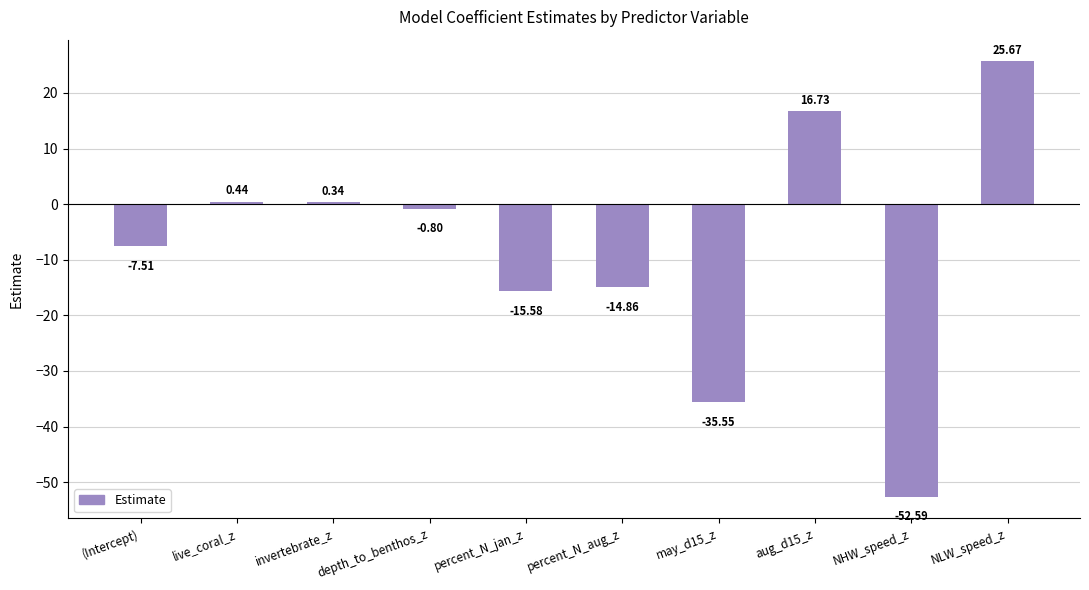

What is the change in value from (Intercept) to aug_d15_z?

+24.2